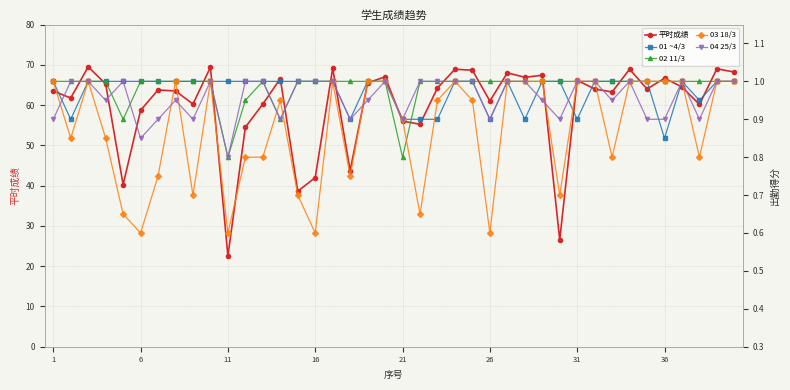

What are all the series names shown in the legend?

平时成绩, 01 ~4/3, 02 11/3, 03 18/3, 04 25/3